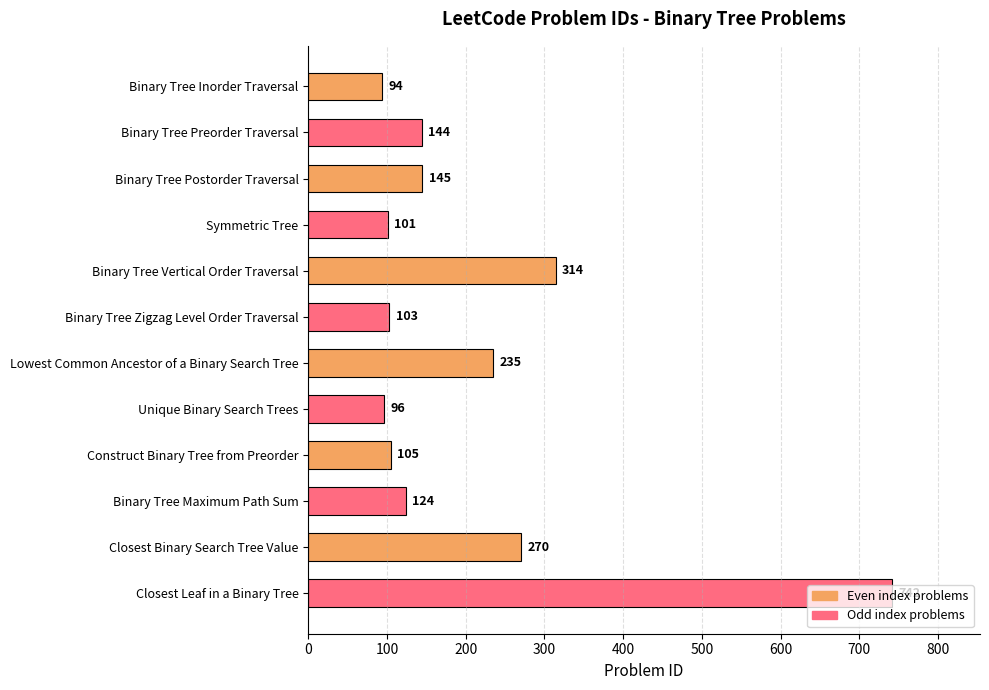

What is the average value?

206